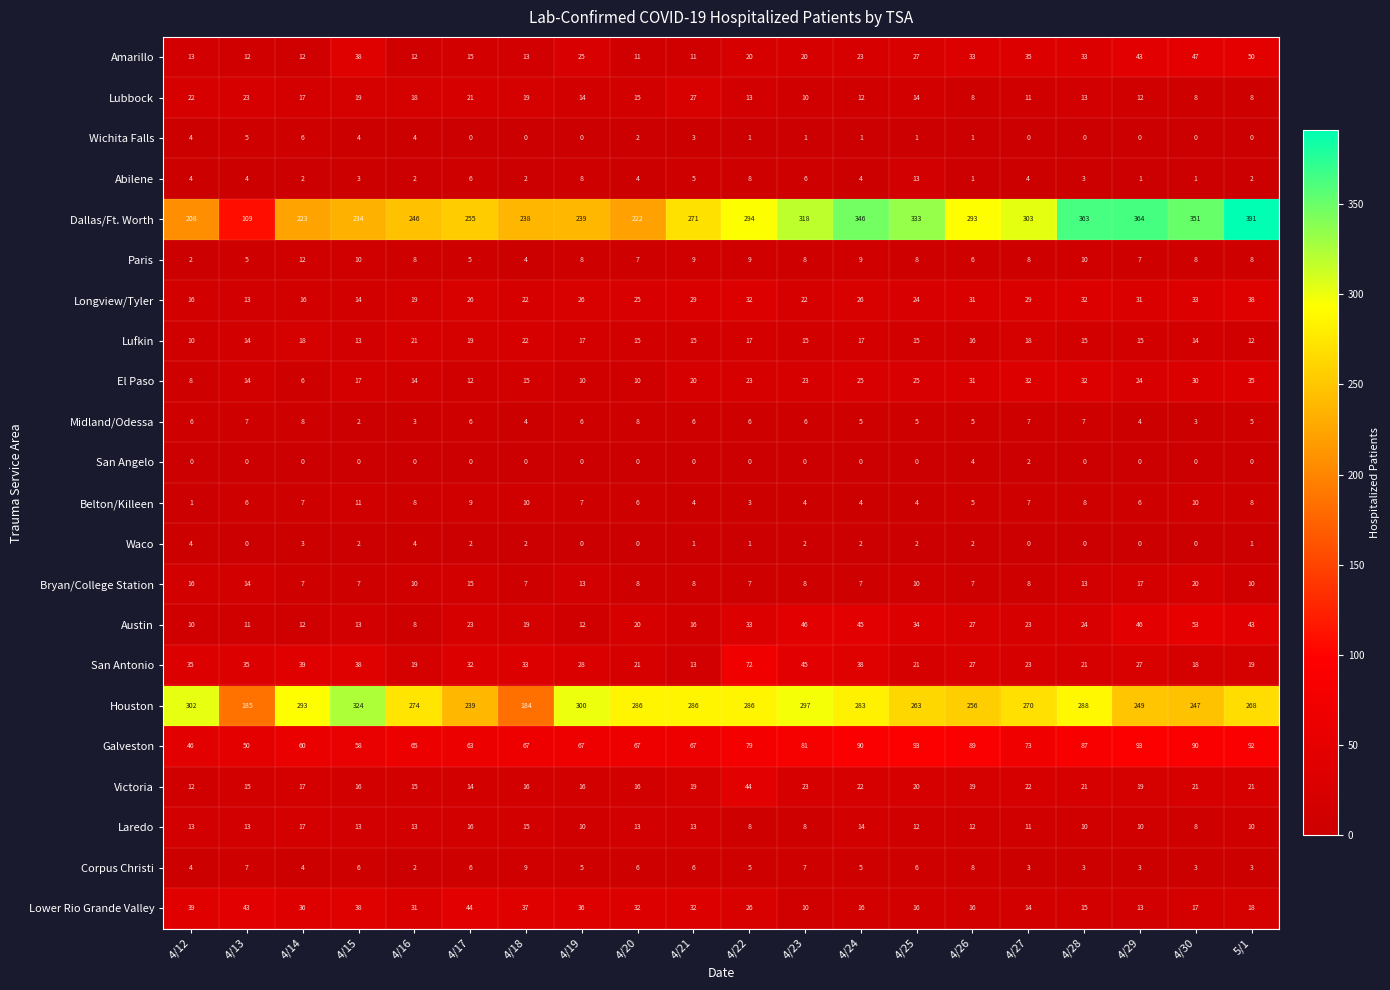

Read the Paris value at 4/16.

8